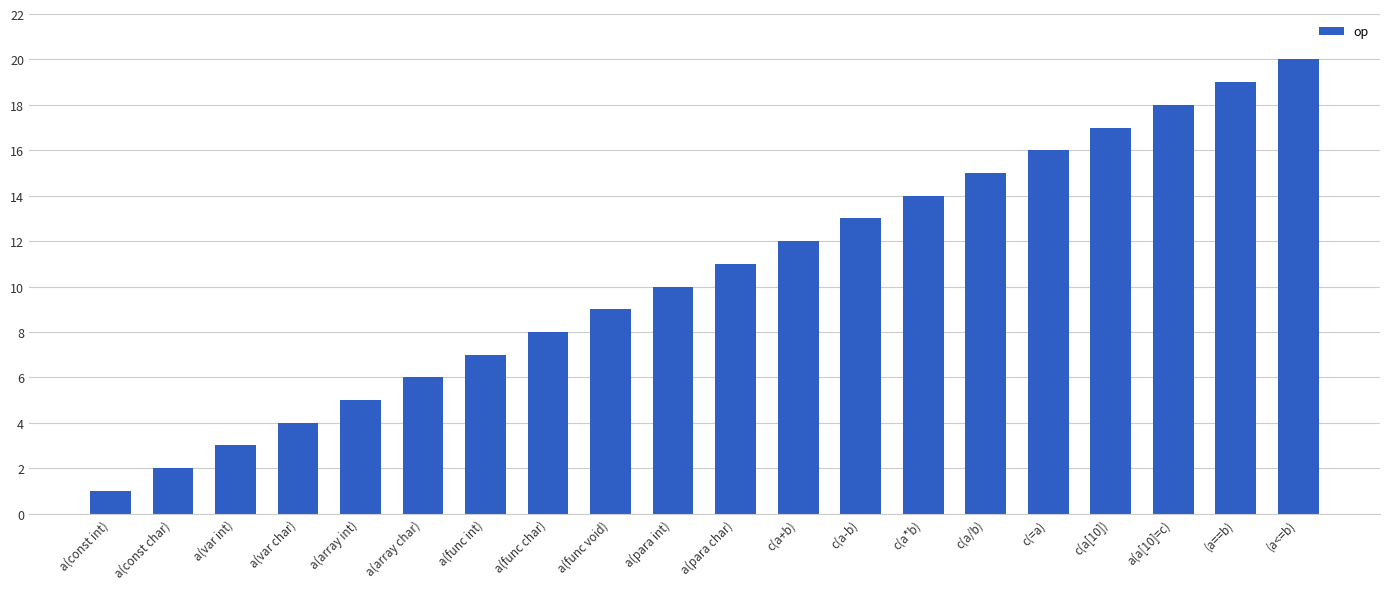

What position from the left is a(array int)?

5